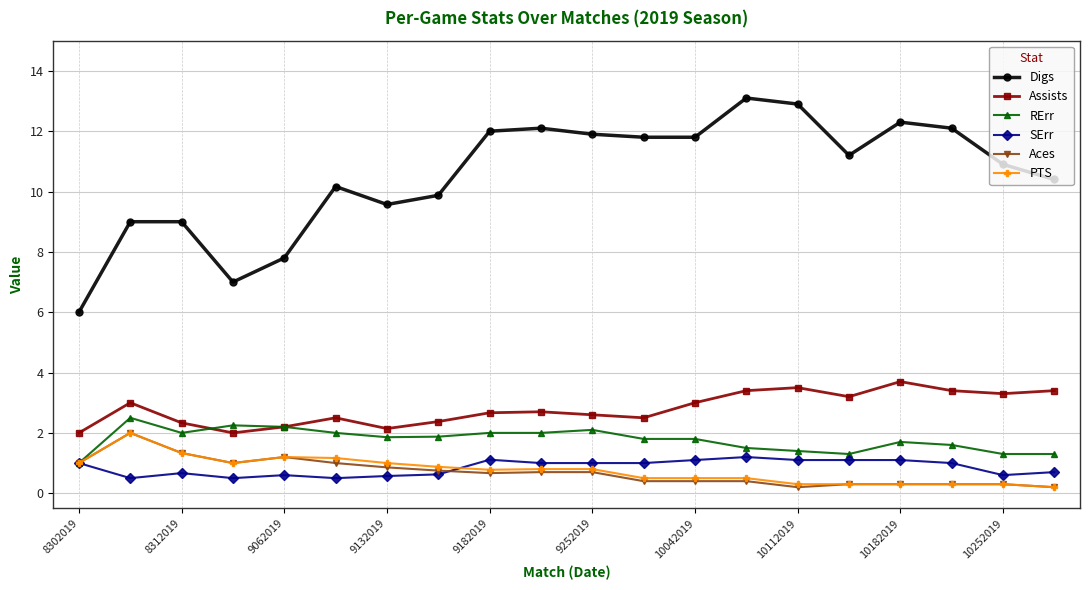

Which series has the largest total across all categories?

Digs